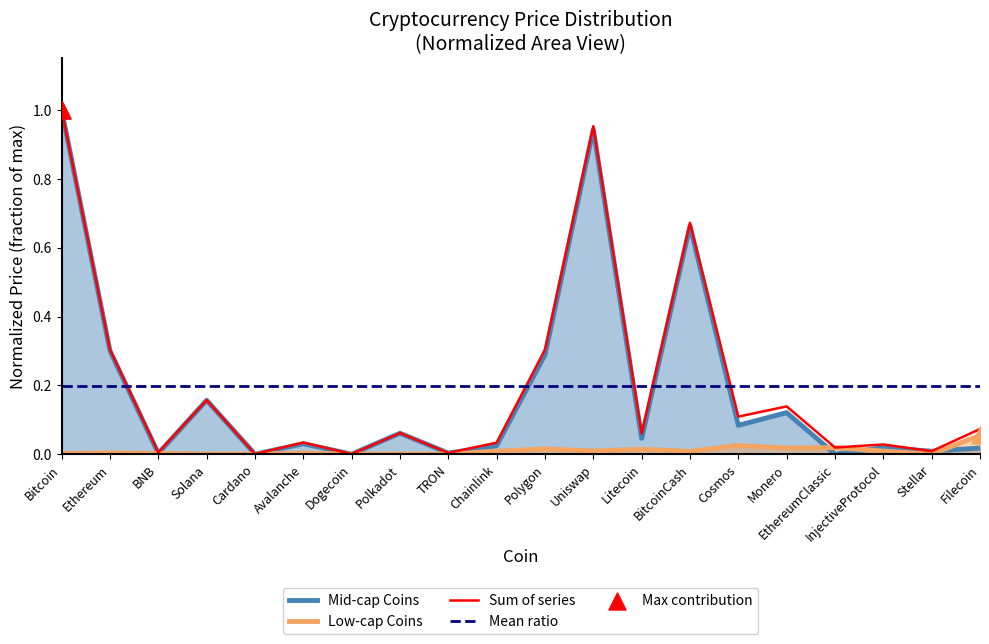

Which series has the widest spread of Y values?

Mid-cap Coins